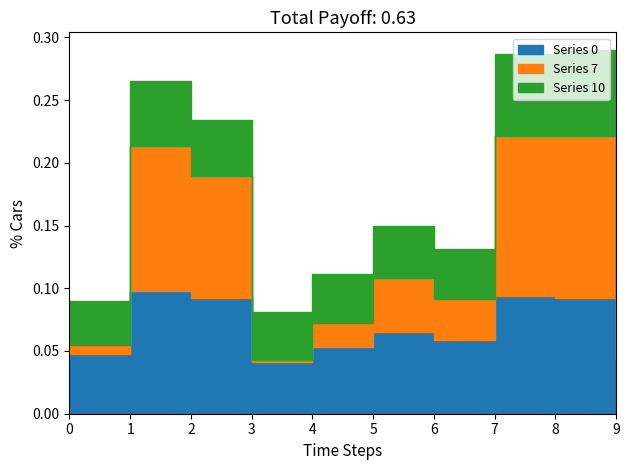

What are all the series names shown in the legend?

Series 0, Series 7, Series 10